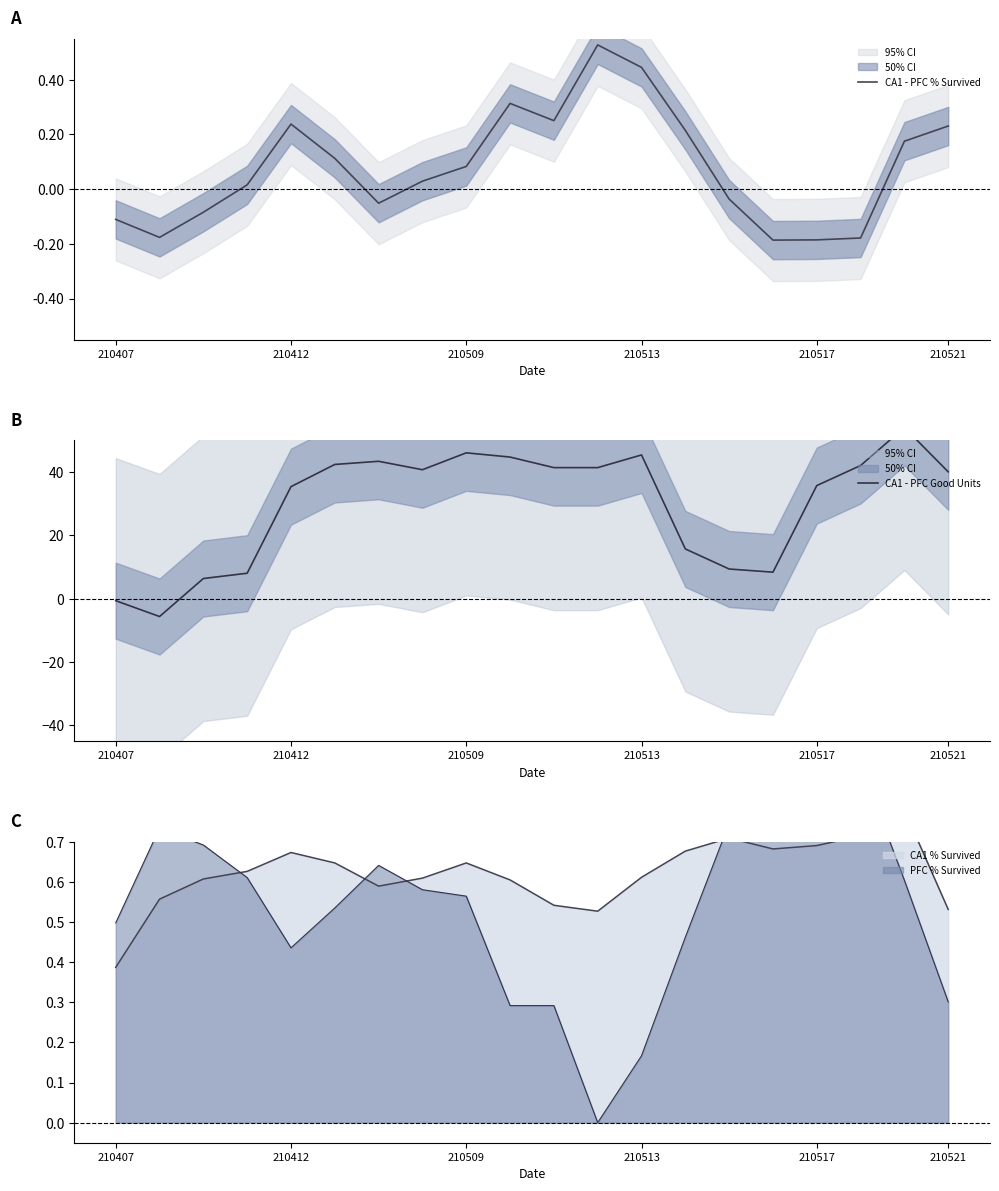

What is the label of the 3rd point from the right?

17